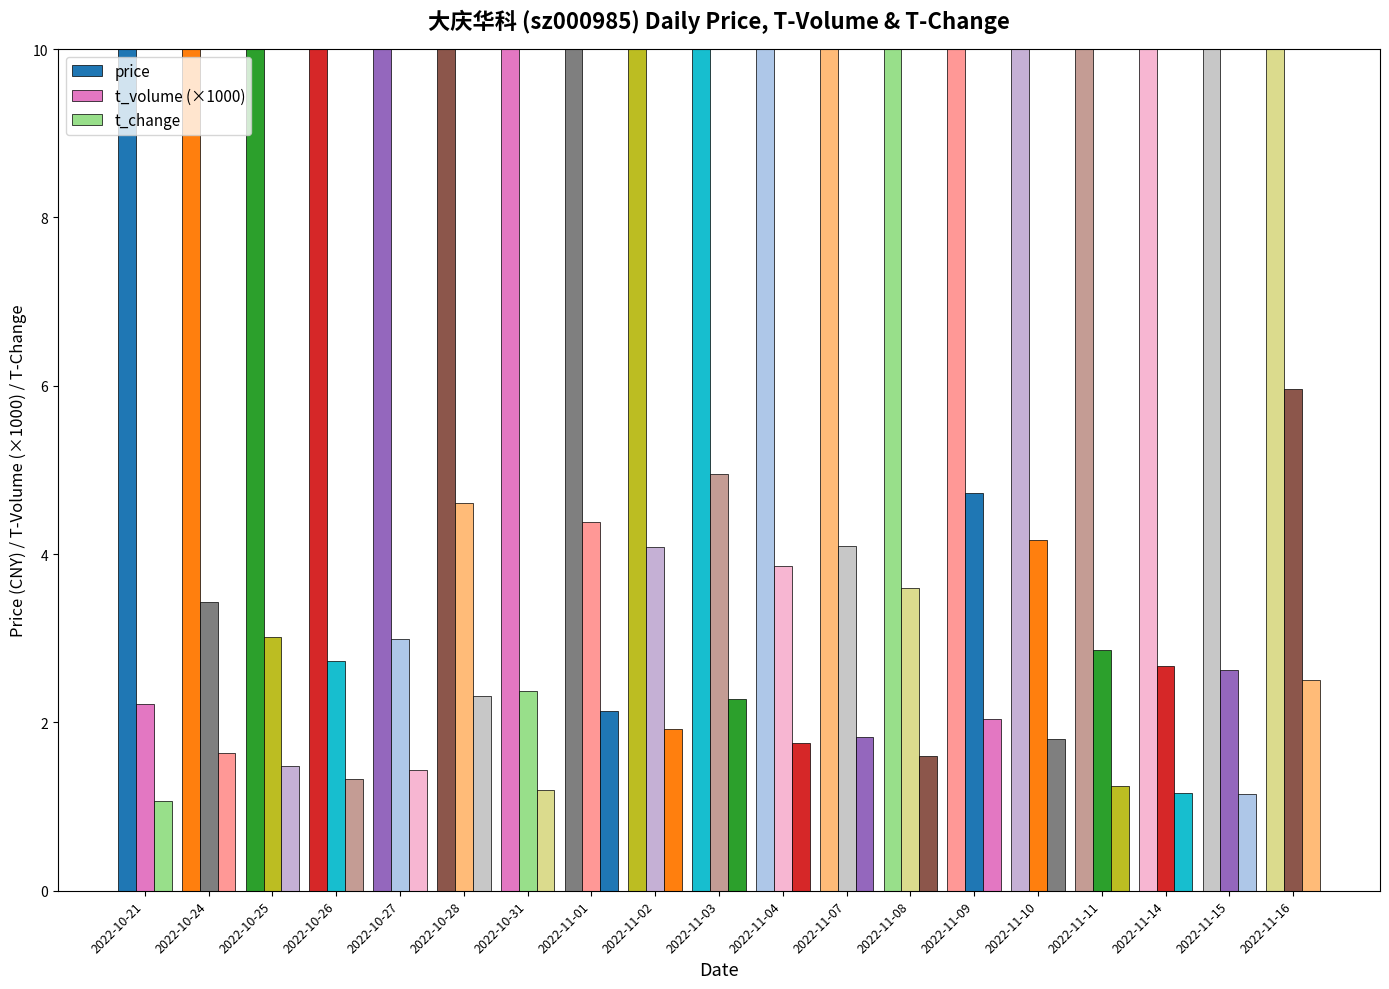

What is the average value of the t_volume (×1000) series?

3.7